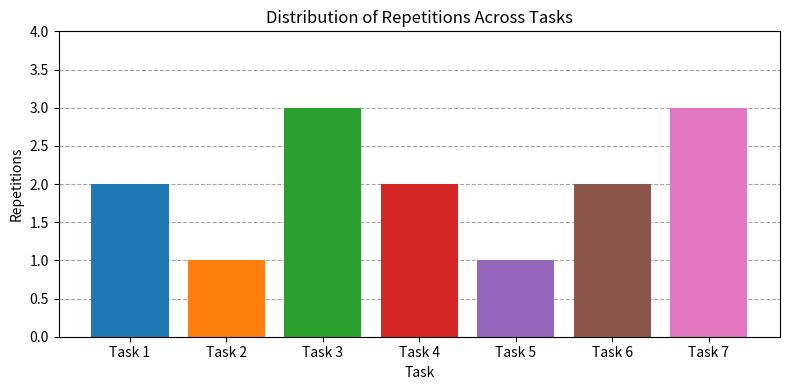

What is the greatest value displayed?

3